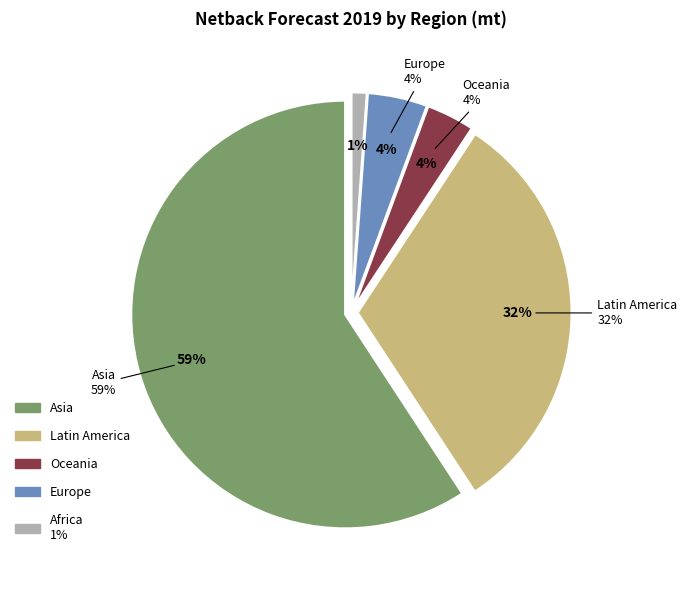

What portion of the pie excludes Europe?

95.5%